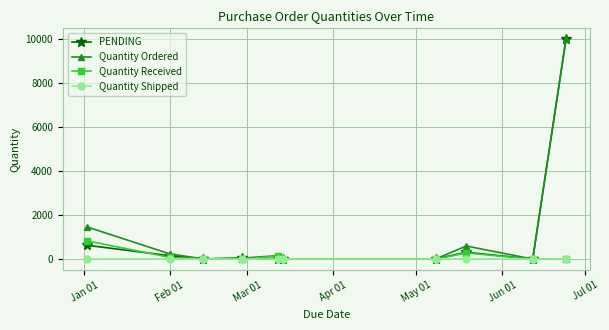

Which series has the largest range (max minus min)?

PENDING